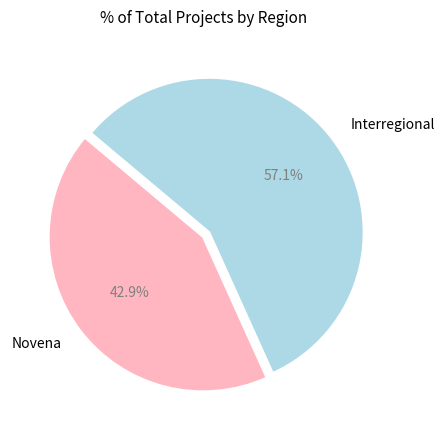

What percentage is the Novena slice, to the nearest percent?

43%